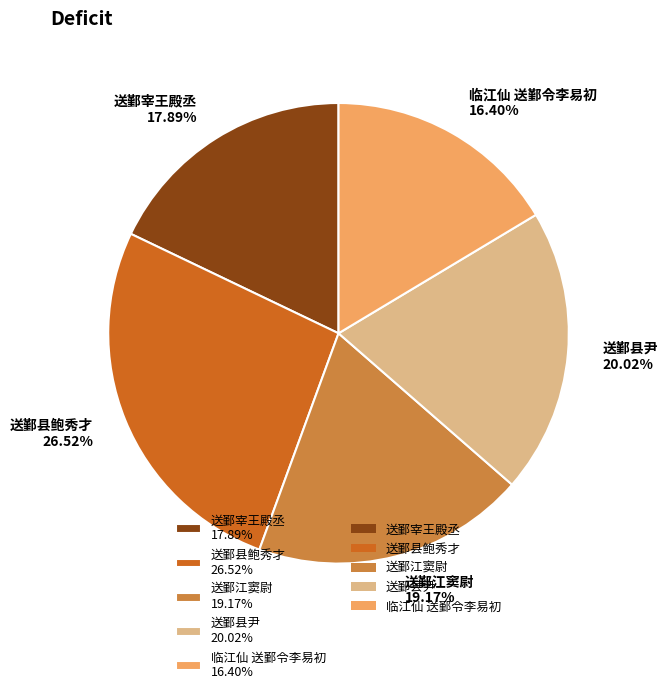

To the nearest percent, what is the difference between the largest and smallest slice percentages?

10%